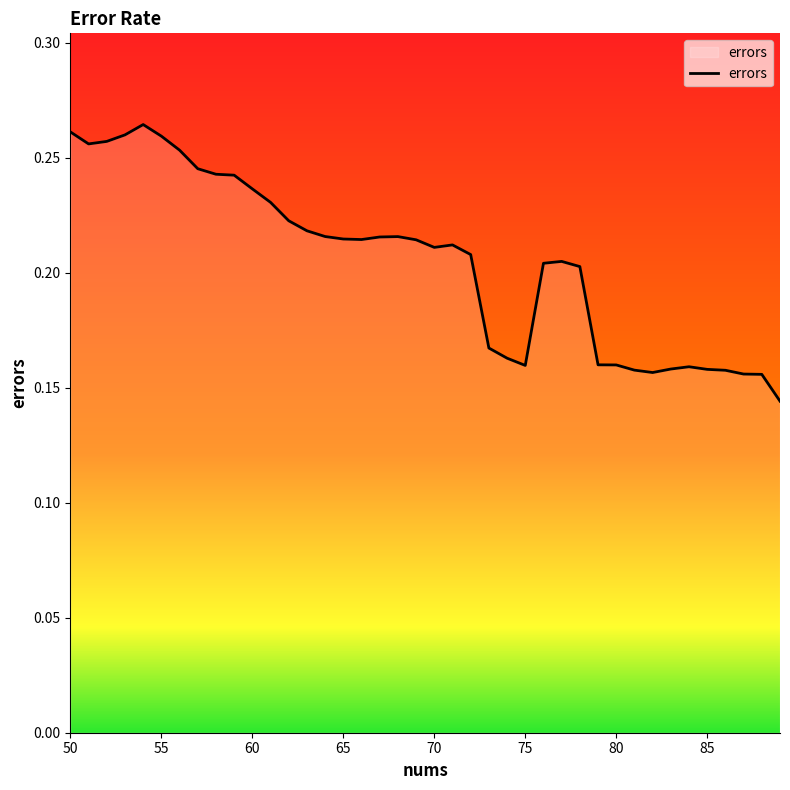

Count the values in the range 0 to 1.

40